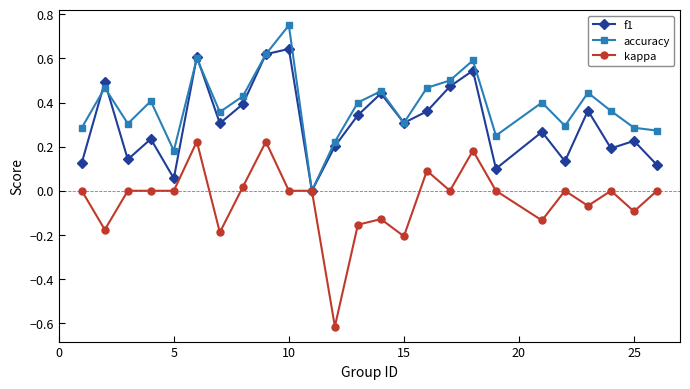

In f1, how many points are higher than both neighbors (excluding endpoints)?

9